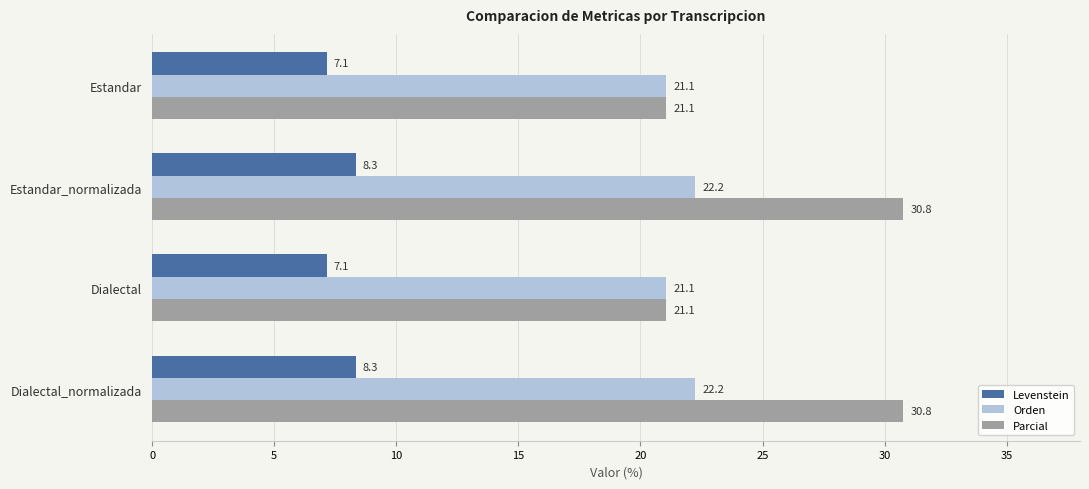

Is it true that Parcial equals 21.1 at Estandar?

True